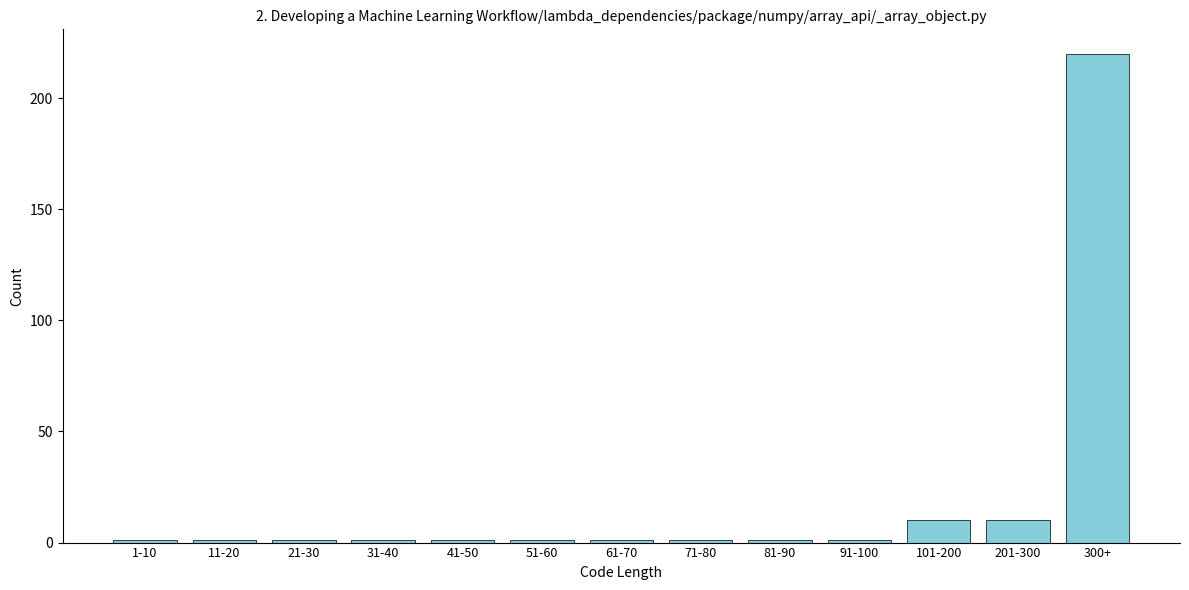

Reading left to right, extract all data points from this chart.

1	1	1	1	1	1	1	1	1	1	10	10	220